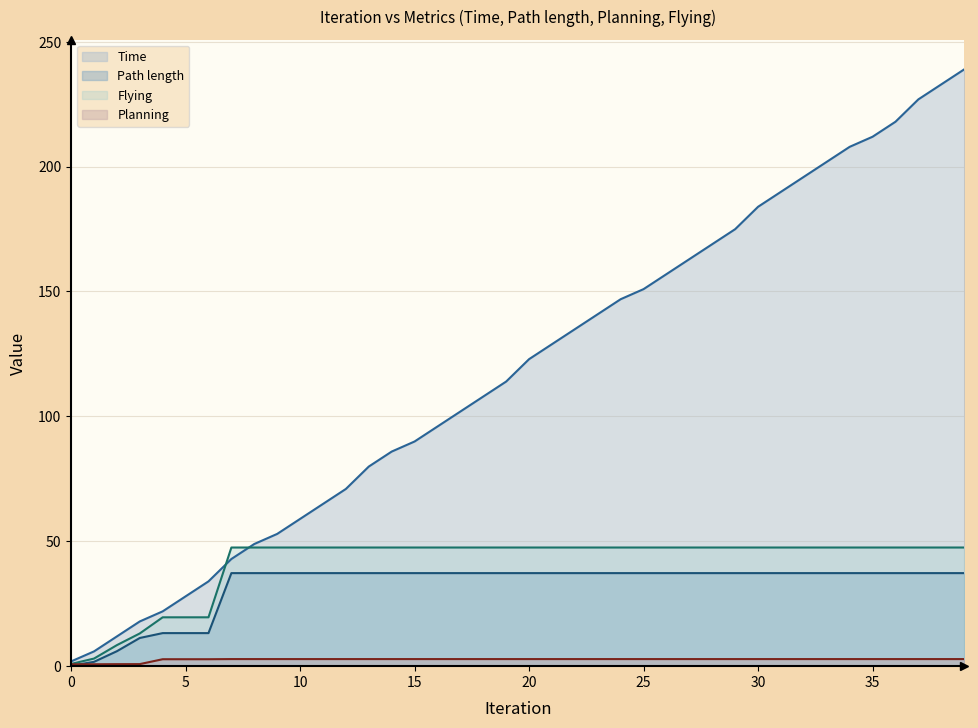

Is the value of Planning at 15 greater than the value of Time at 37?

No